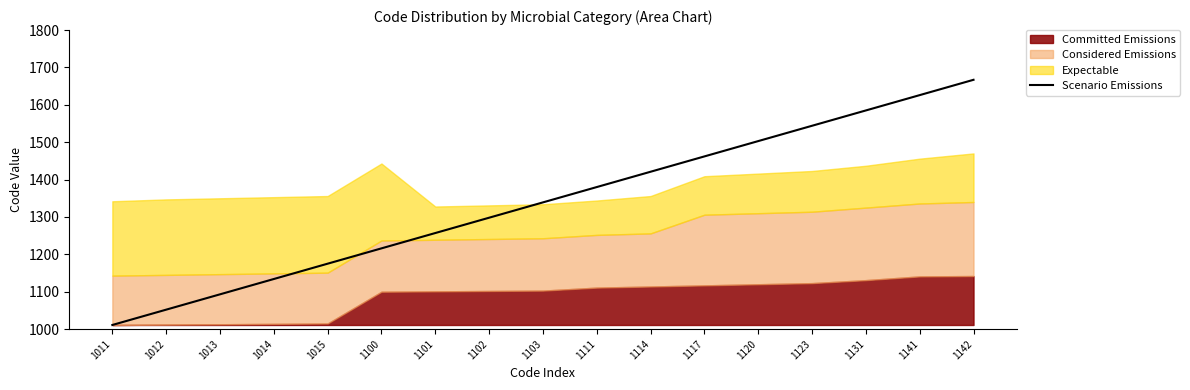

Where does the data first go above 1339?

1111